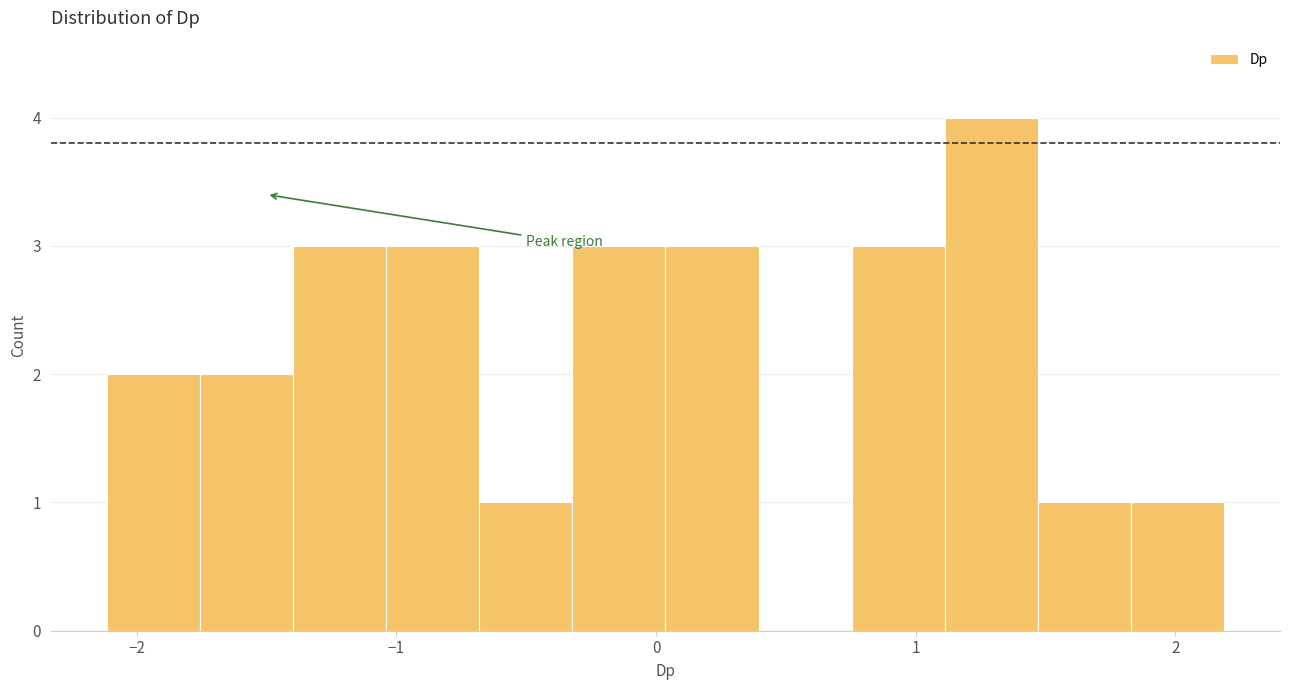

Read against the x-axis, roughly where is the centre of the tallest bar?

1.3